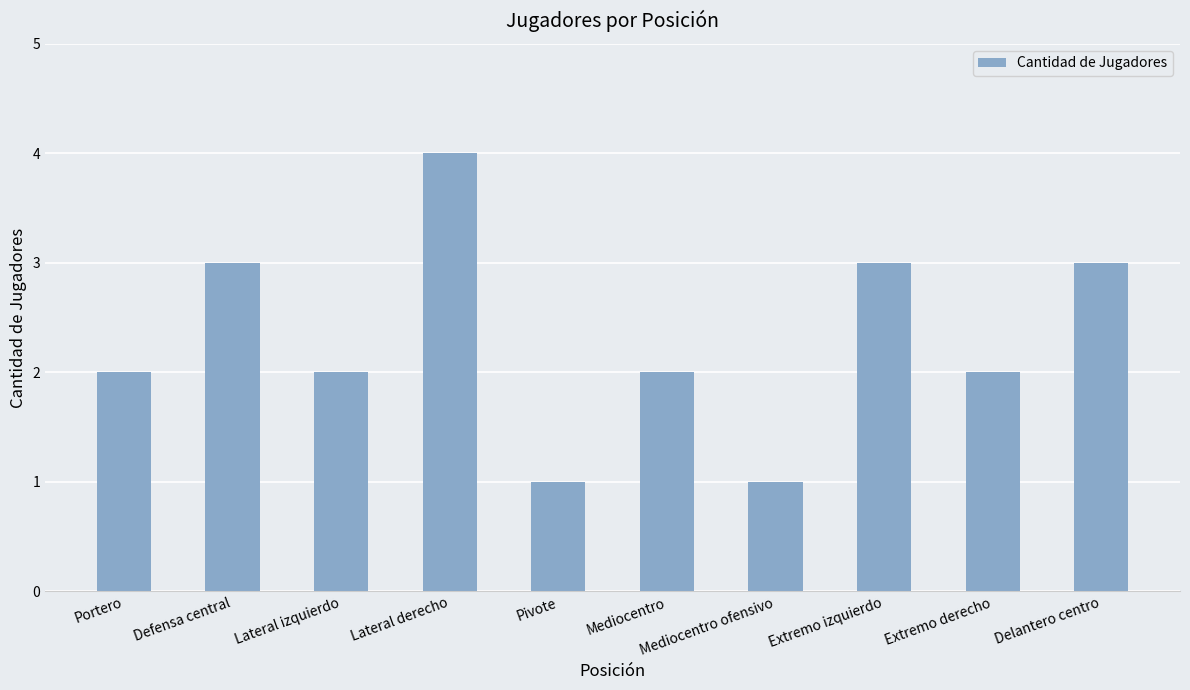

What is the difference between the values at Defensa central and Portero?

1